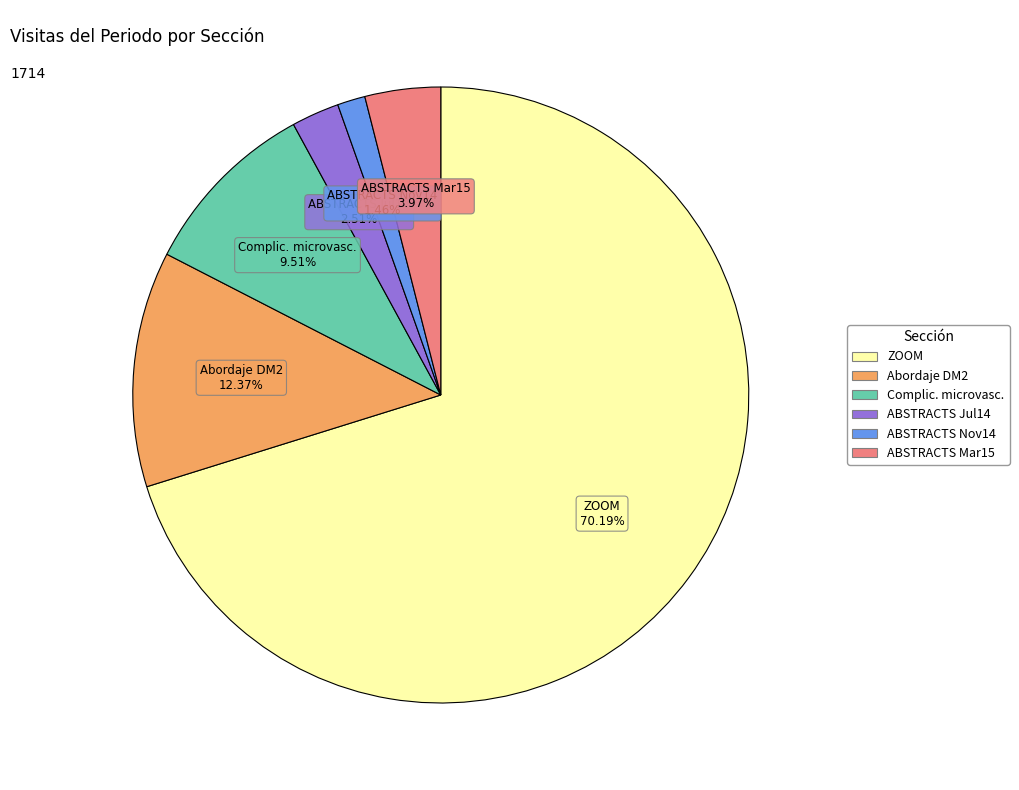

Count the number of slices in the pie.

6